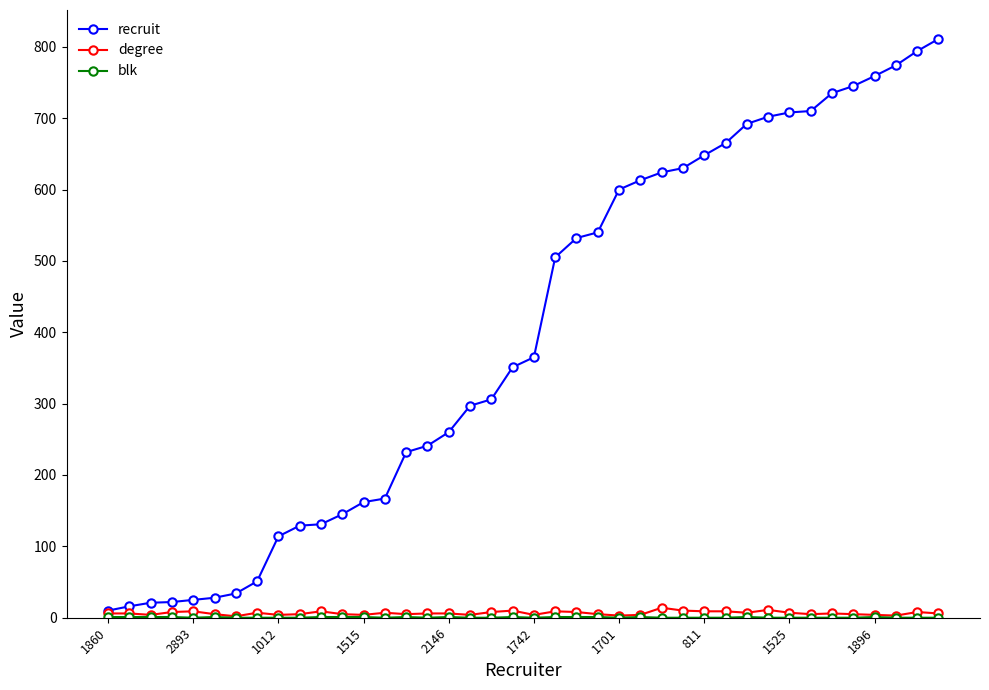

At how many categories does at least one series exceed 432?

19